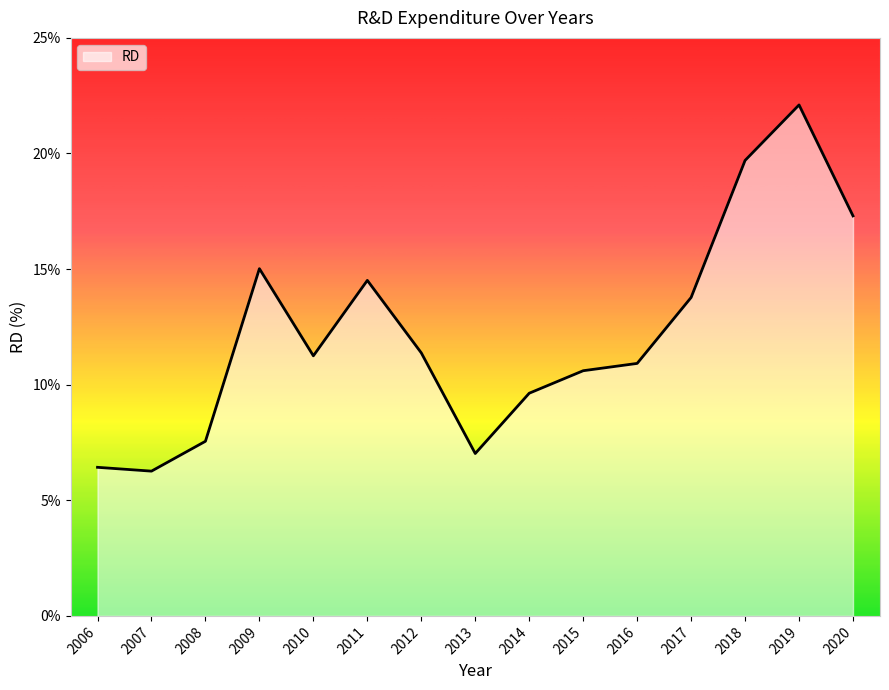

The chart shows a value of 7.5 at 2010. True or false?

False